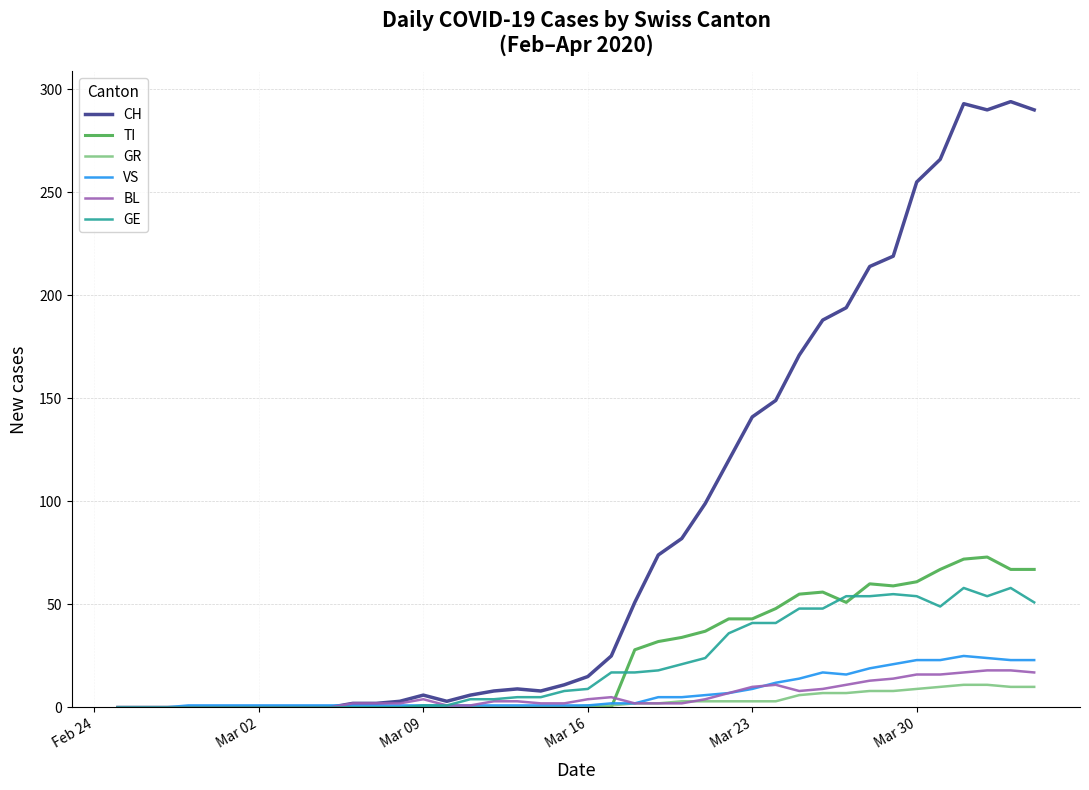

What is the highest value of the TI series?

73